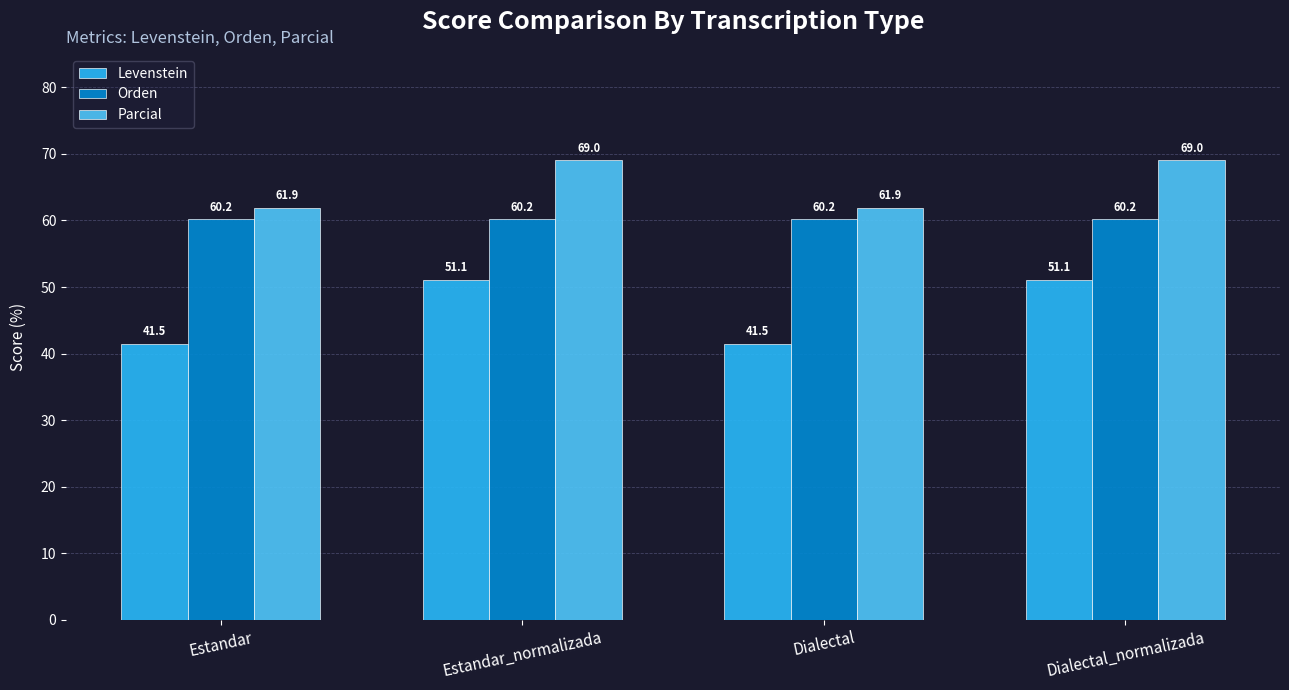

What is the greatest value displayed?

69.0